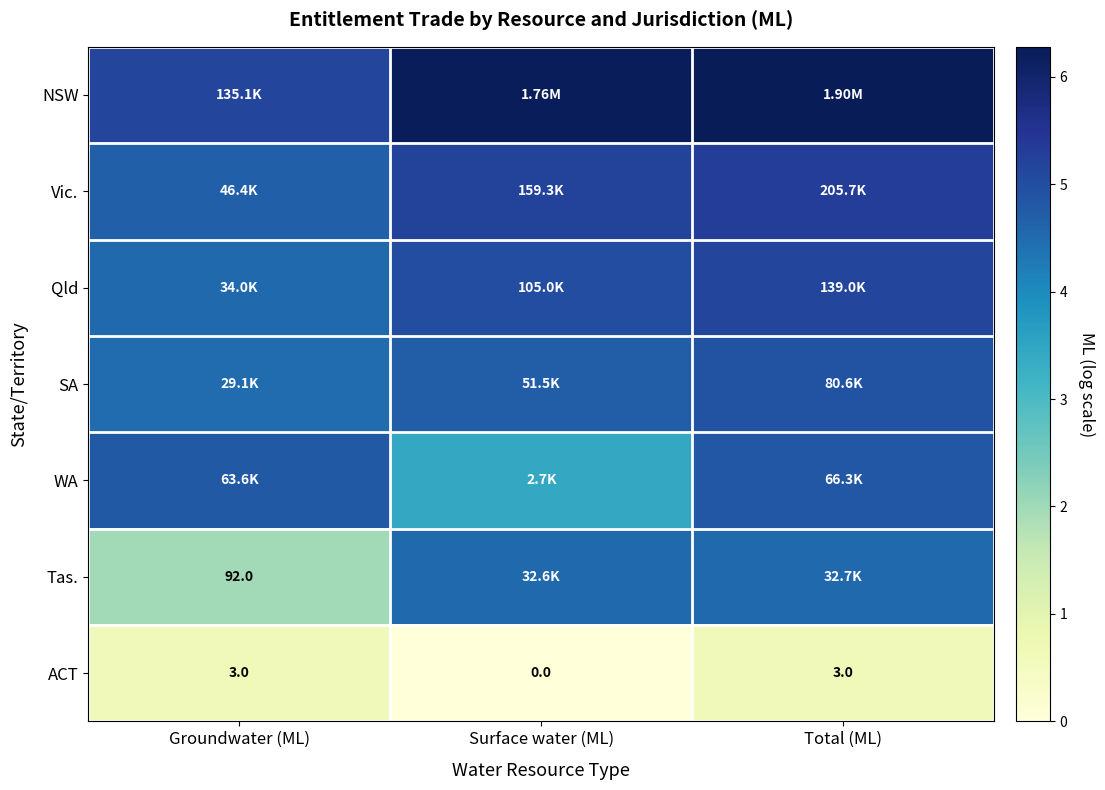

At which label does ACT reach its minimum?

Surface water (ML)